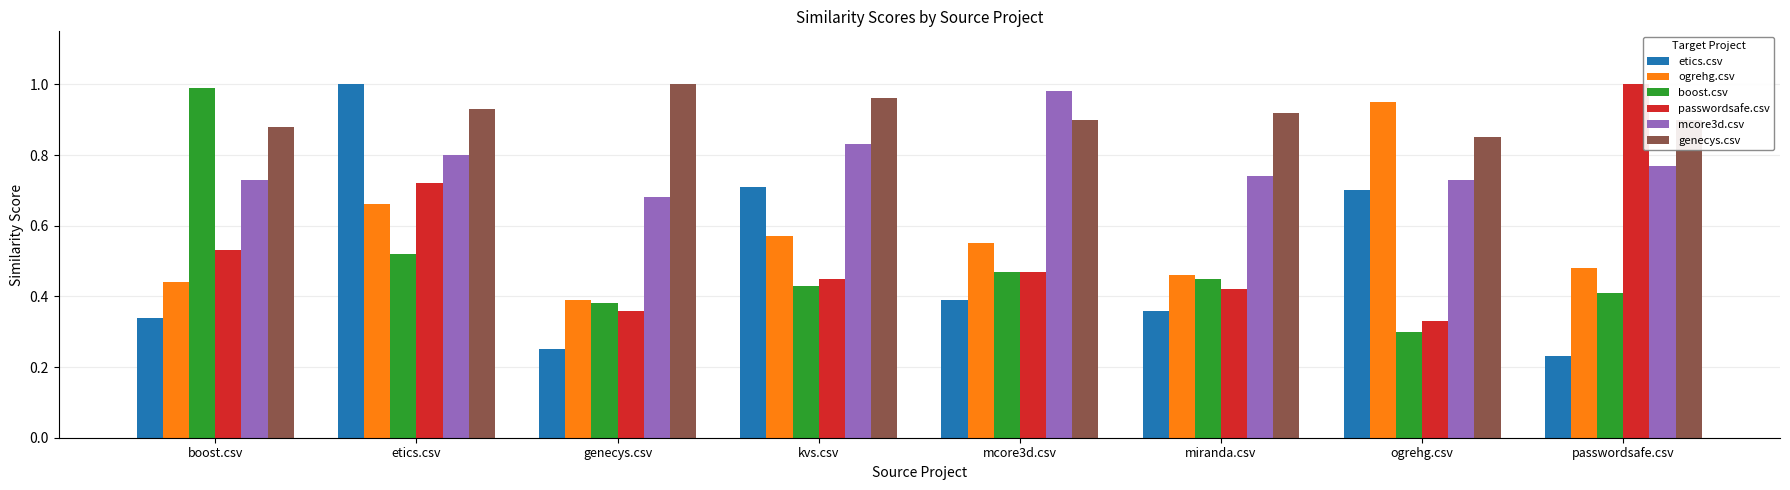

How many series are shown in this chart?

6